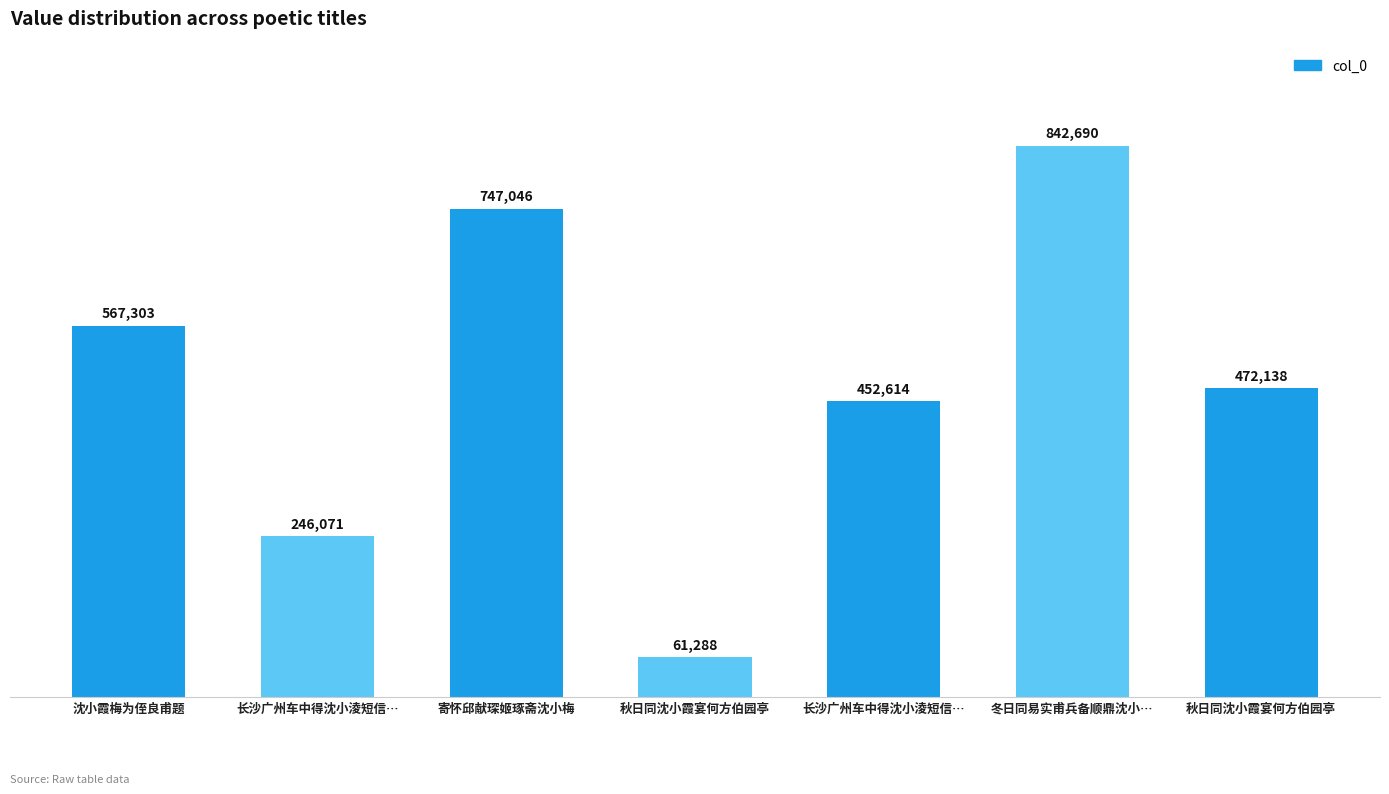

What is the greatest value displayed?

842690